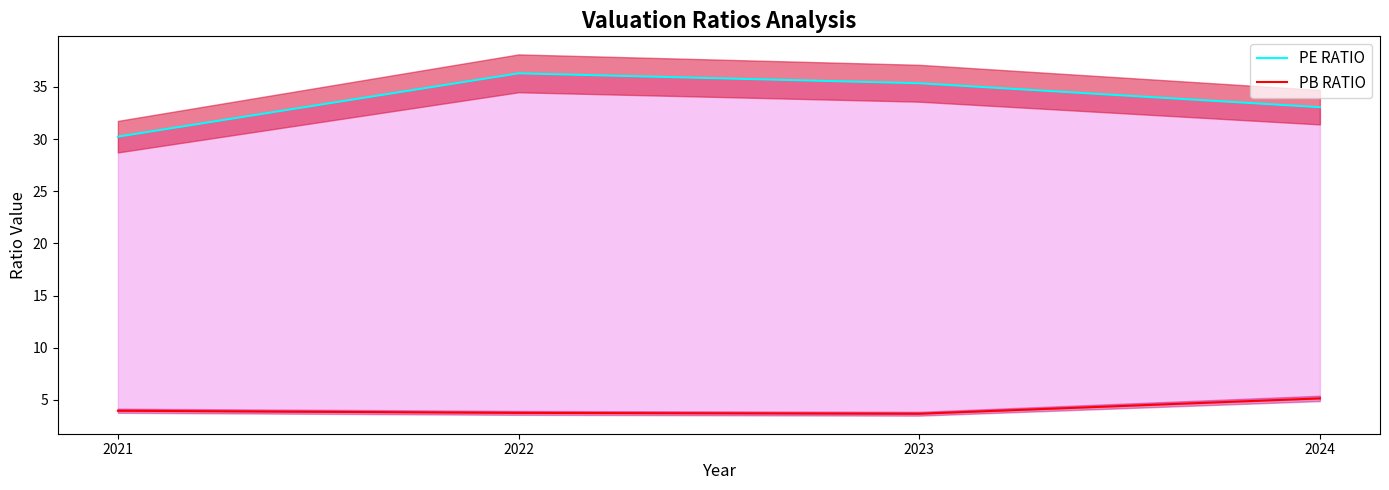

At 2021, list the series in order from smallest to largest.

PB RATIO, PE RATIO